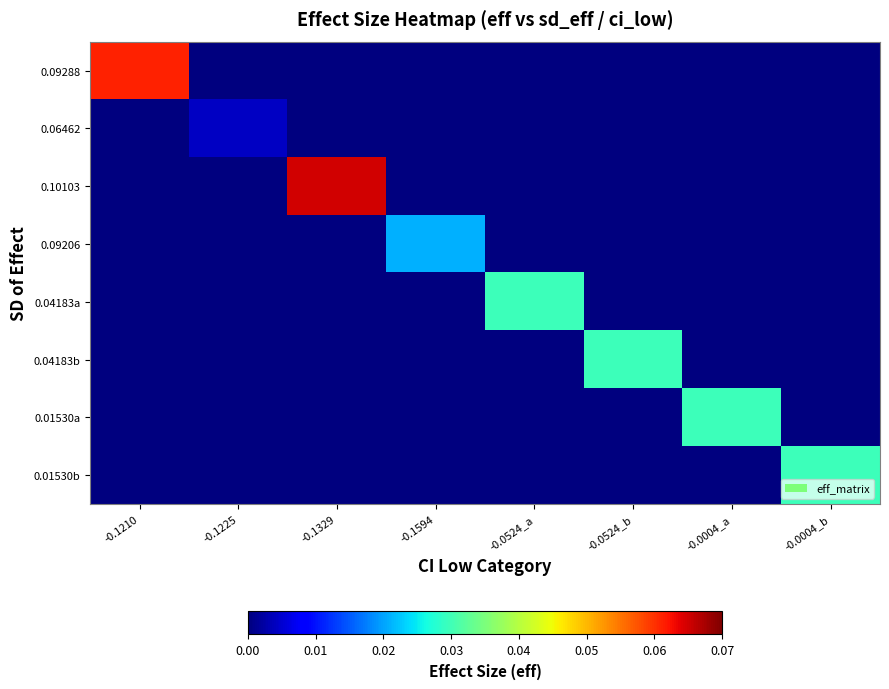

At which category does the chart reach its peak across all series?

-0.1329